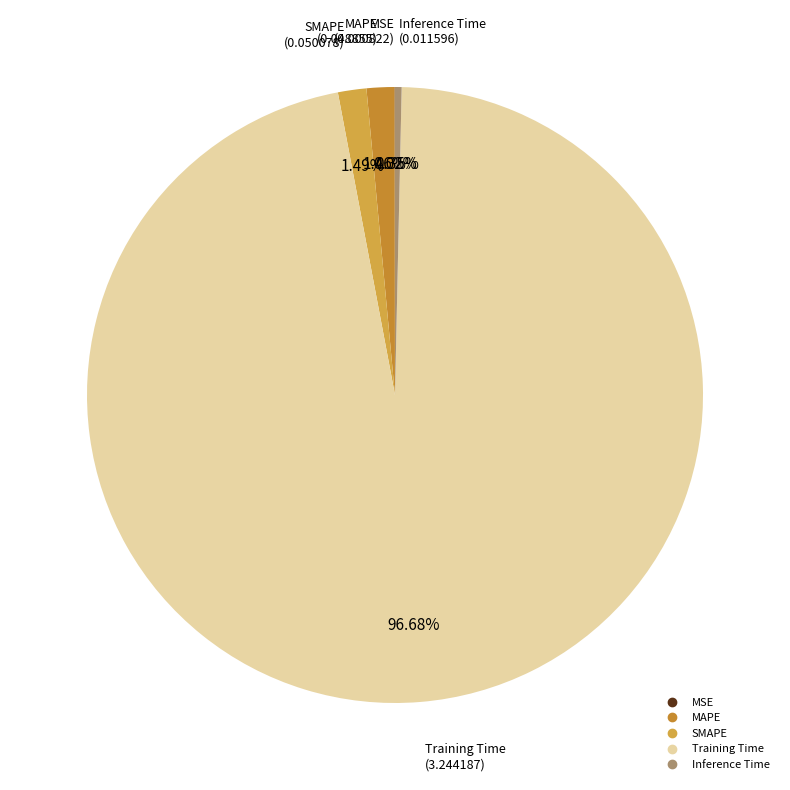

To the nearest percent, what is the difference between the MAPE and Inference Time slice percentages?

1%